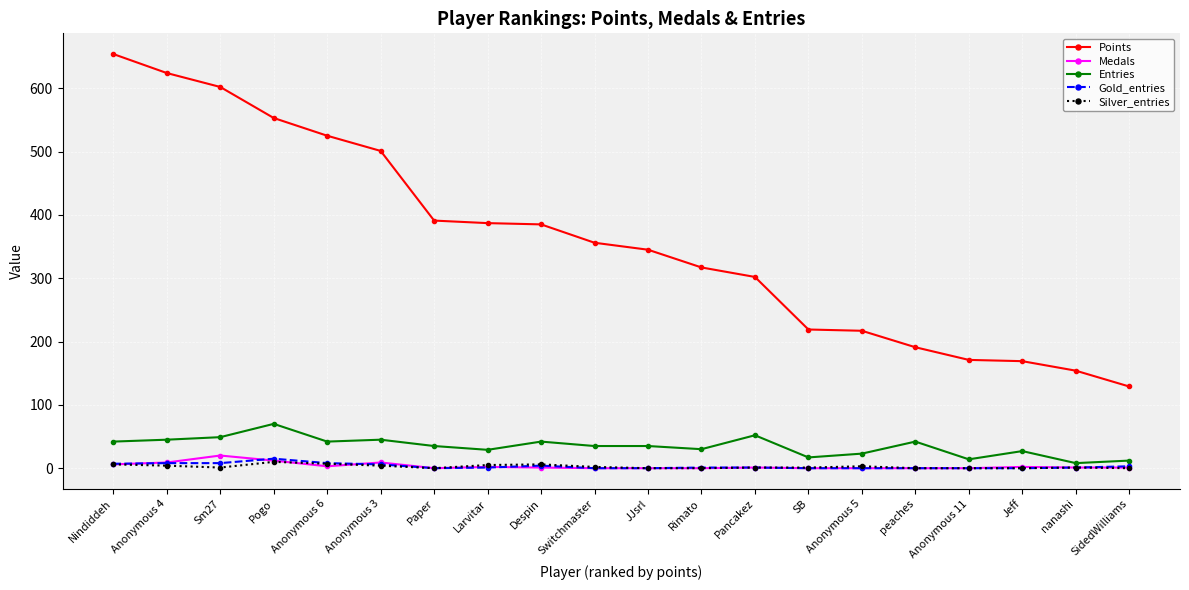

Is it true that Medals equals 20 at Sm27?

True